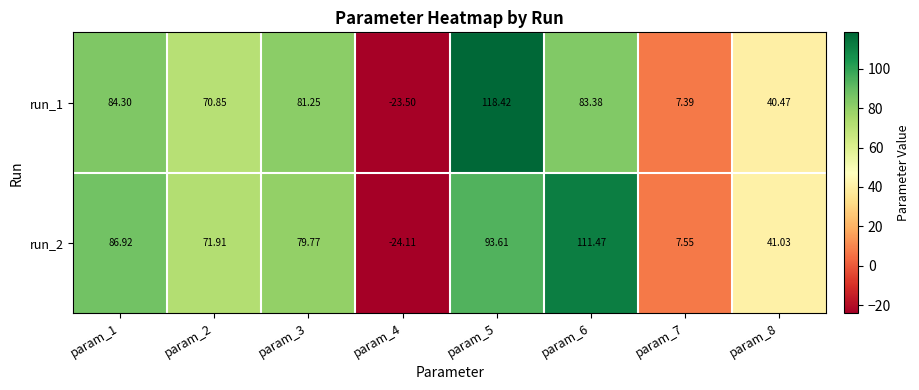

At how many categories does at least one series exceed 89?

2